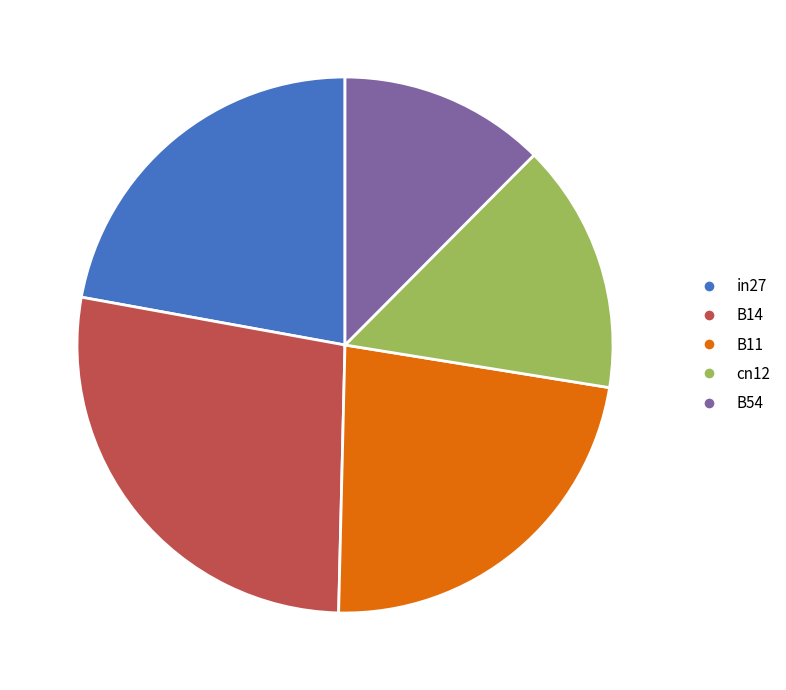

Between in27 and B11, which is larger?

B11